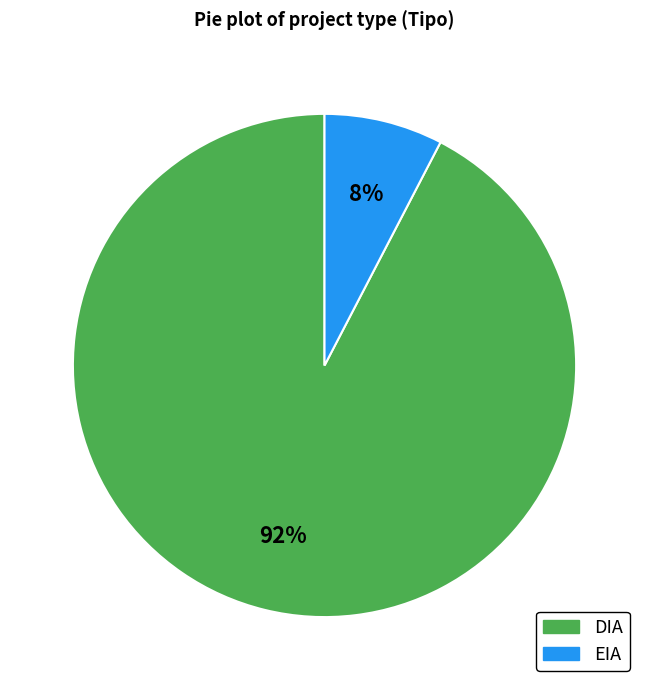

Is the sum of DIA and EIA greater than half?

Yes